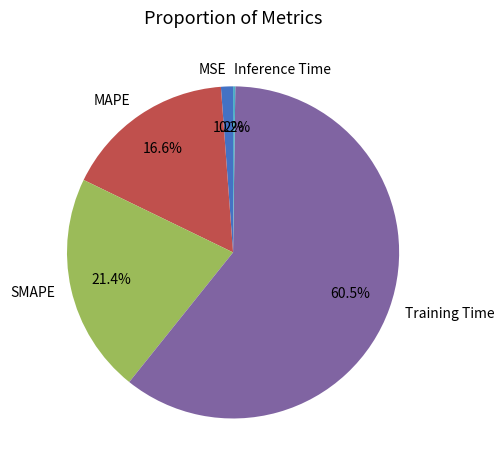

Combined, do SMAPE and MAPE account for over 50%?

No